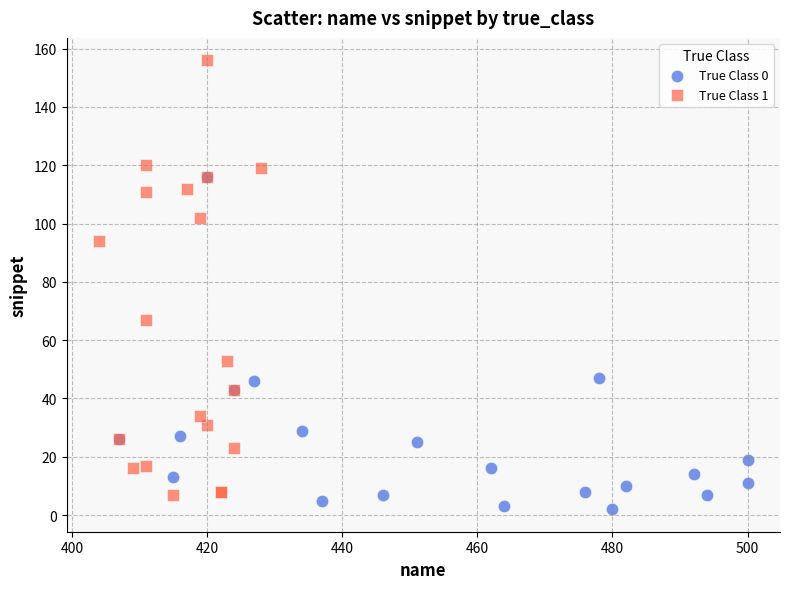

Which series has the largest Y range (max minus min)?

True Class 1